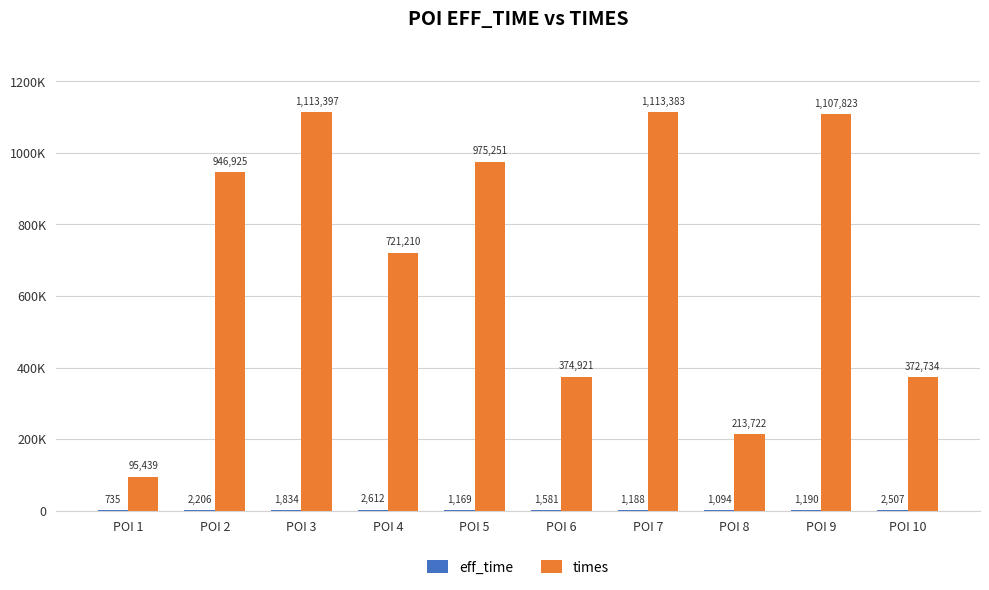

What is the maximum value shown in the chart?

1113397